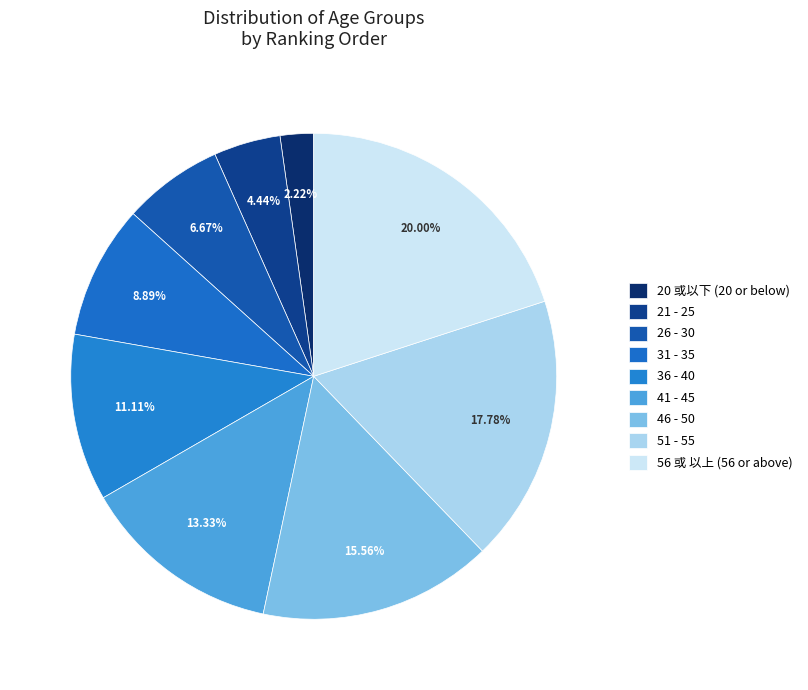

Which has a higher value, 20 或以下 (20 or below) or 21 - 25?

21 - 25